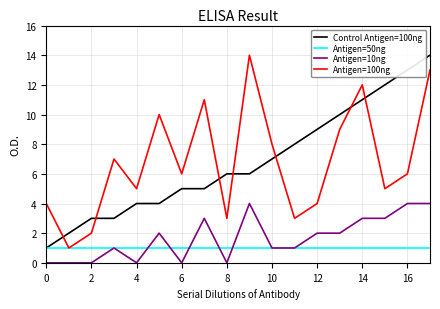

True or false: Control Antigen=100ng and Antigen=100ng intersect in this chart.

True